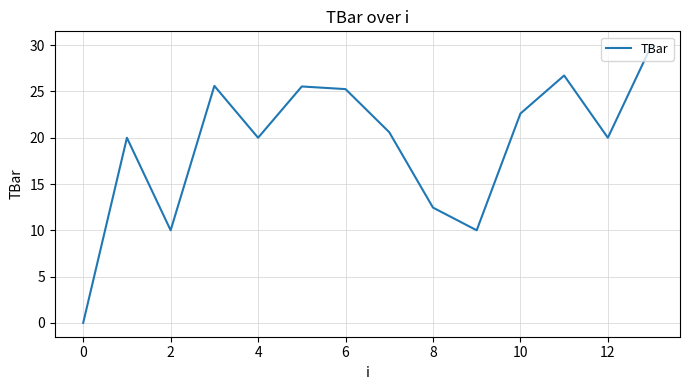

How many lines are shown in the chart?

1